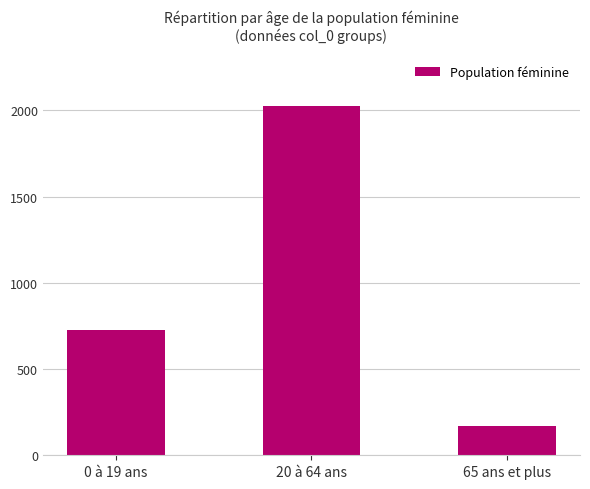

Which label corresponds to the smallest value in the chart?

65 ans et plus